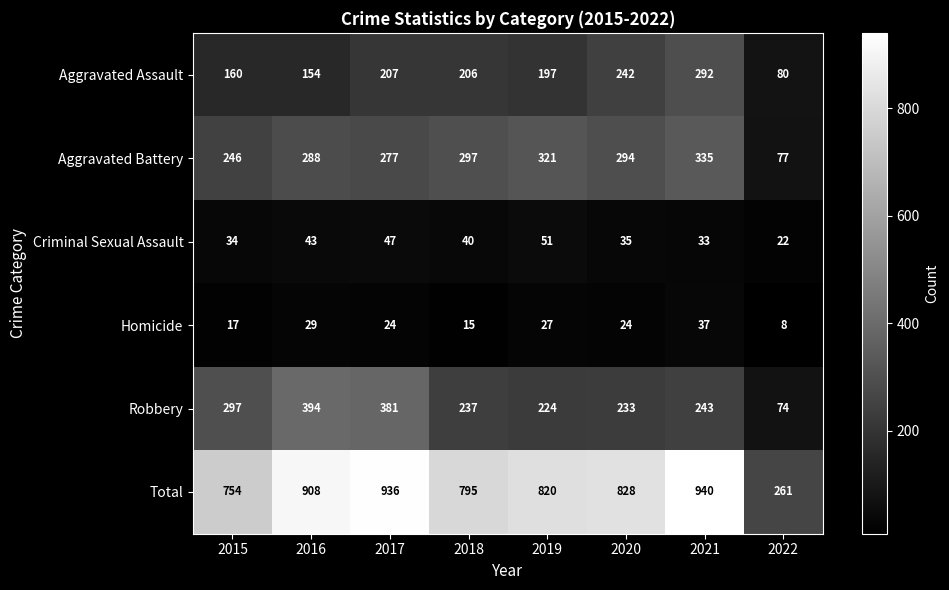

True or false: Total has a value of 1214 at 2016.

False